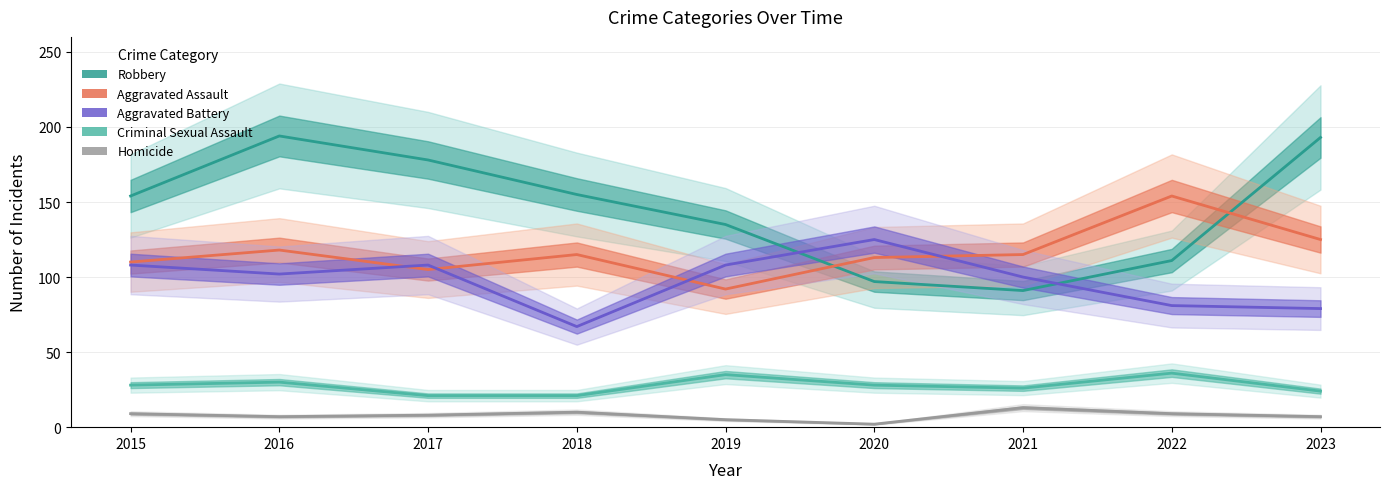

Reading right to left, list all the values displayed in this chart.

Robbery: 193	111	91	97	135	155	178	194	154
Aggravated Assault: 125	154	115	113	92	115	105	118	110
Aggravated Battery: 79	81	100	125	108	67	108	102	108
Criminal Sexual Assault: 24	36	26	28	35	21	21	30	28
Homicide: 7	9	13	2	5	10	8	7	9